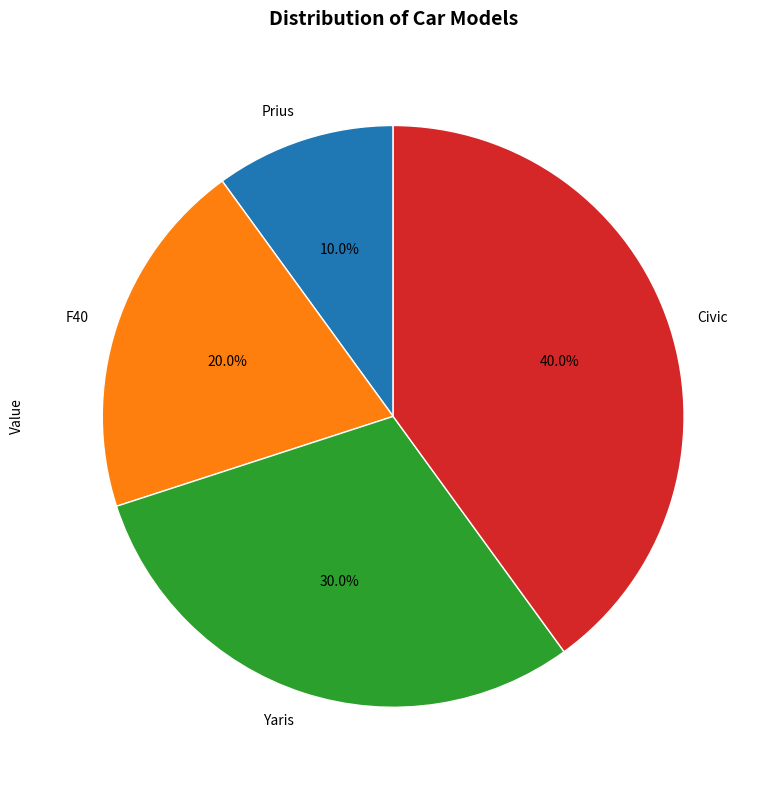

How many slices are in this pie chart?

4